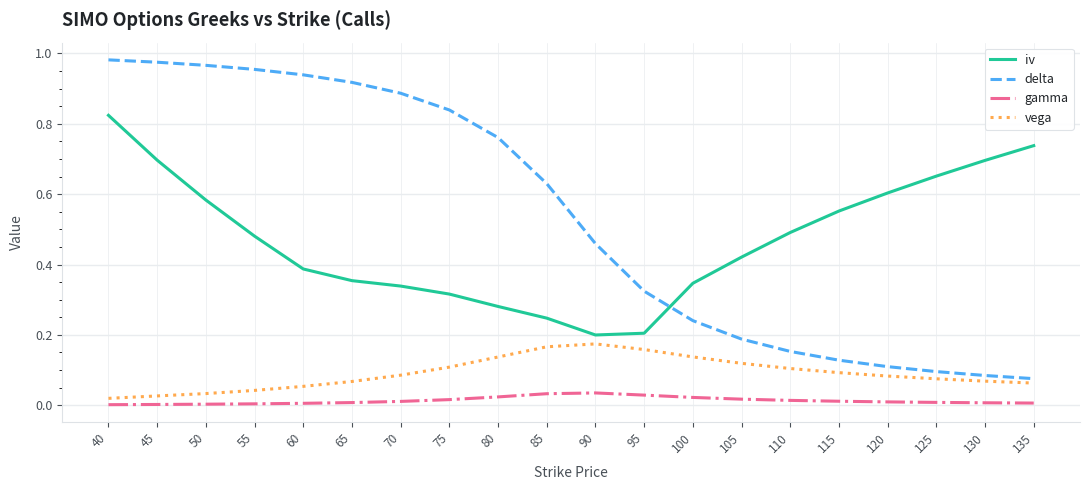

Rank the series by their maximum value, from highest to lowest.

delta, iv, vega, gamma